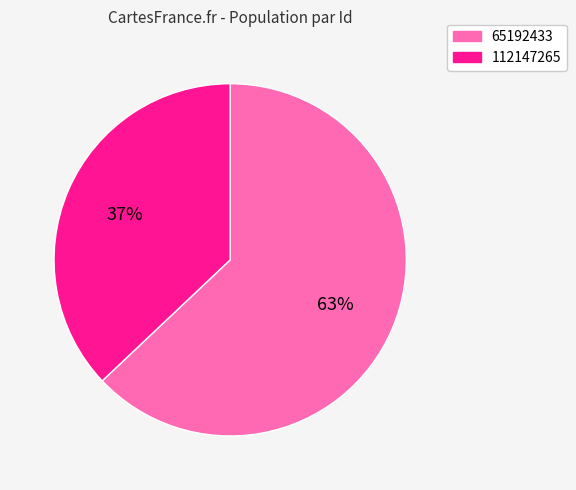

To the nearest percent, what is the difference between the largest and smallest slice percentages?

26%